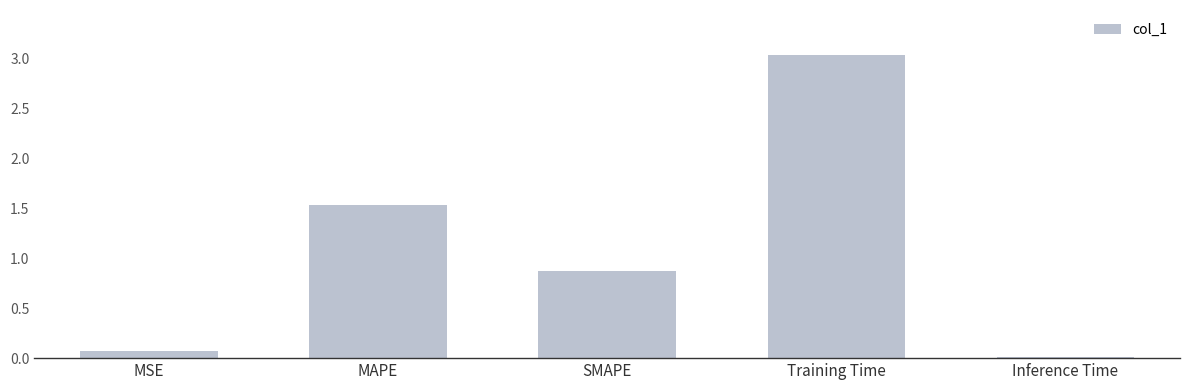

The value at Training Time is 0.9. True or false?

False